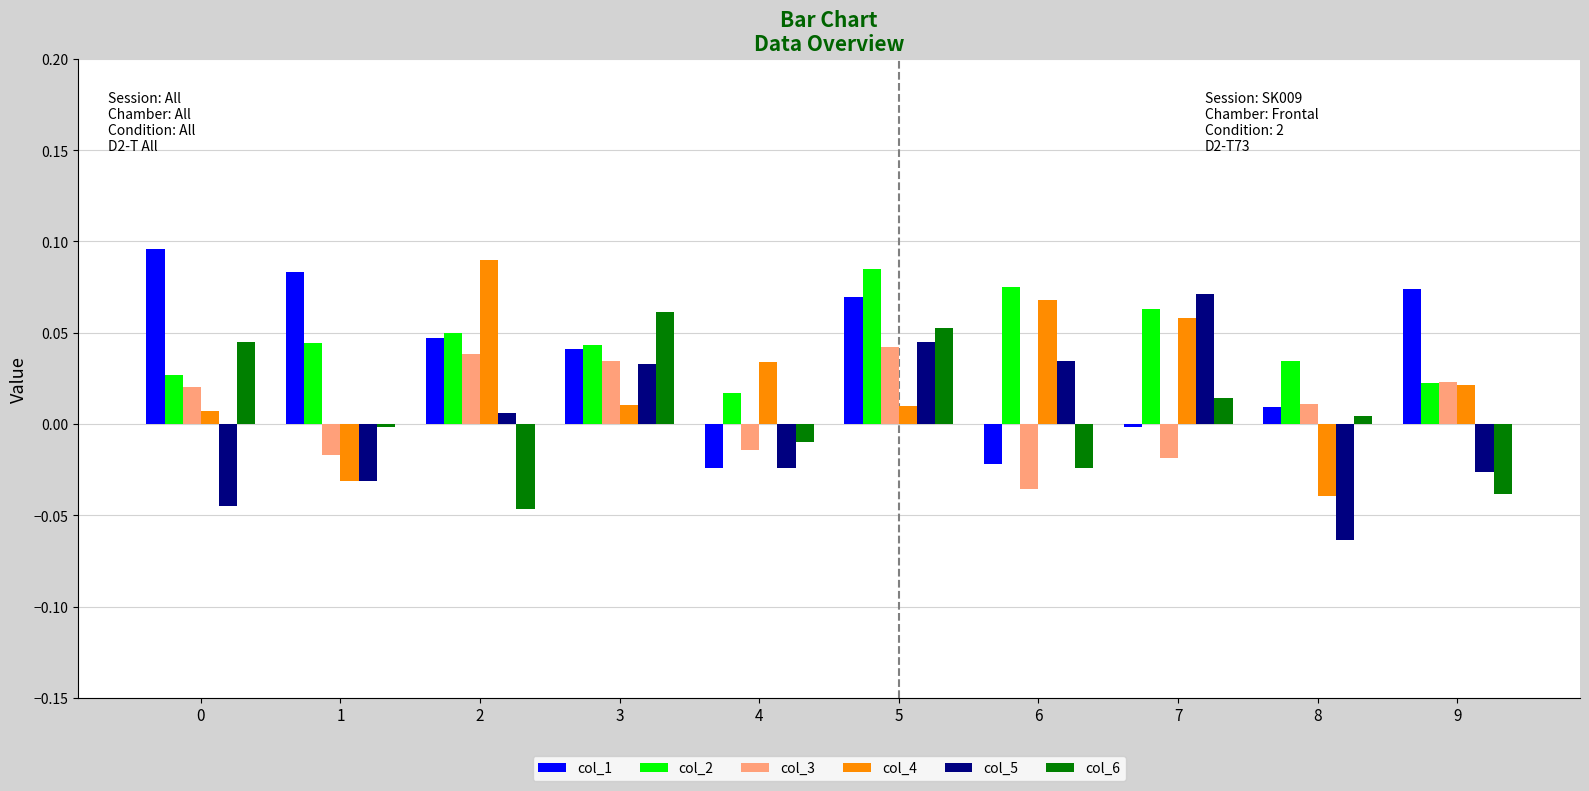

What are all the series names shown in the legend?

col_1, col_2, col_3, col_4, col_5, col_6